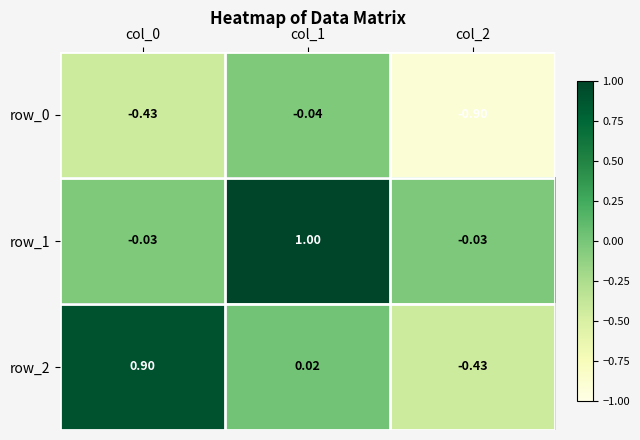

How many distinct data groups are displayed?

3